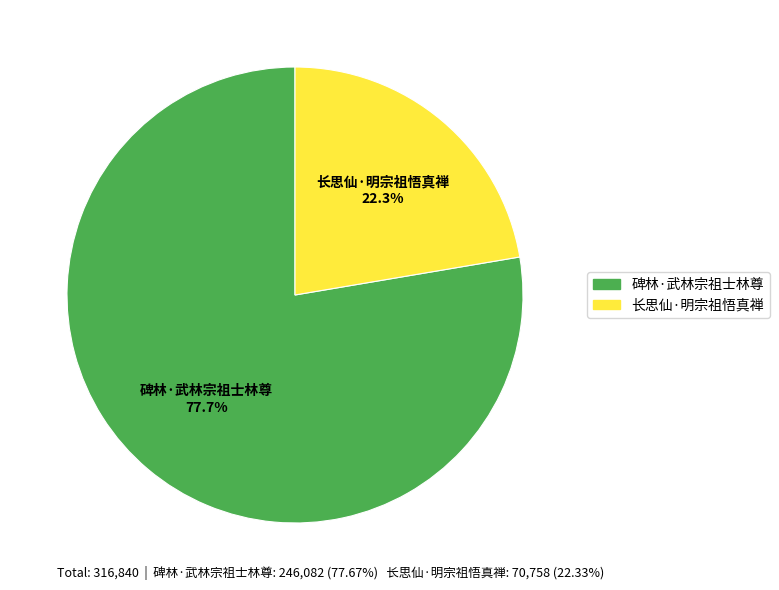

To the nearest percent, what percentage of the pie is 长思仙·明宗祖悟真禅?

22%